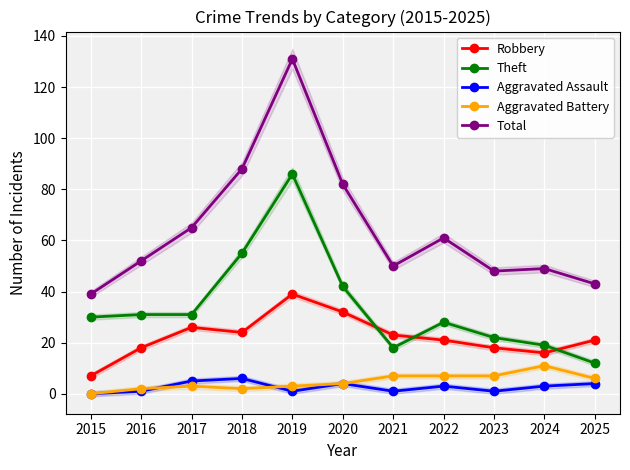

How many interior local valleys does the Total series have?

2